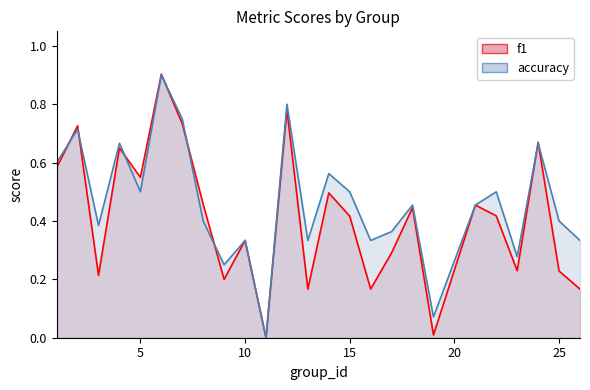

How many times do accuracy and f1 cross each other?

8